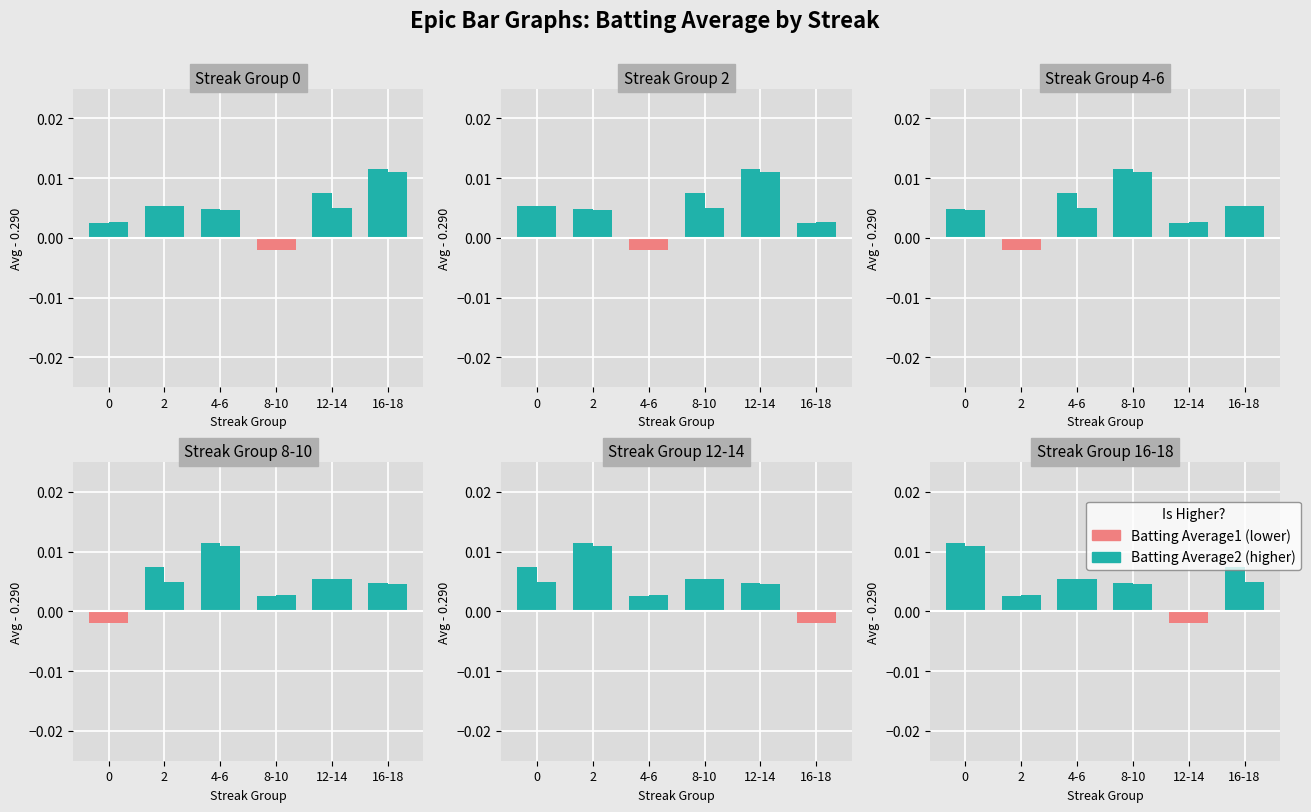

Does the chart contain stacked bars?

No